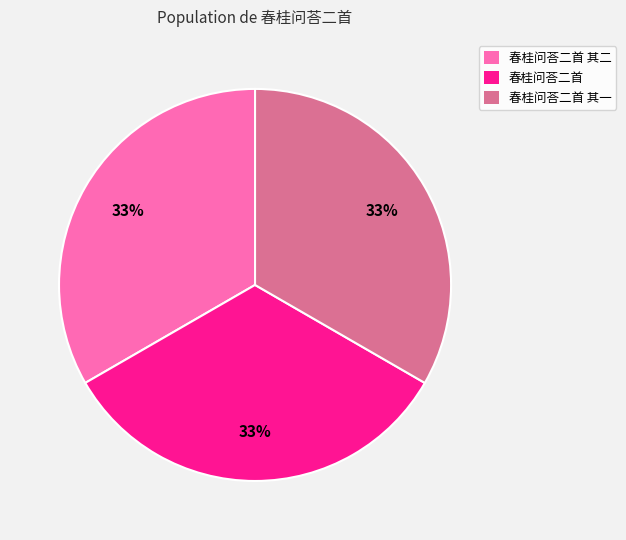

How many segments does this pie chart have?

3